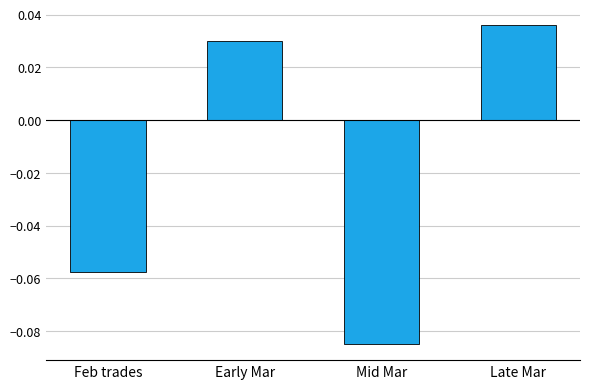

Rank the categories by value from lowest to highest.

Mid Mar, Feb trades, Early Mar, Late Mar